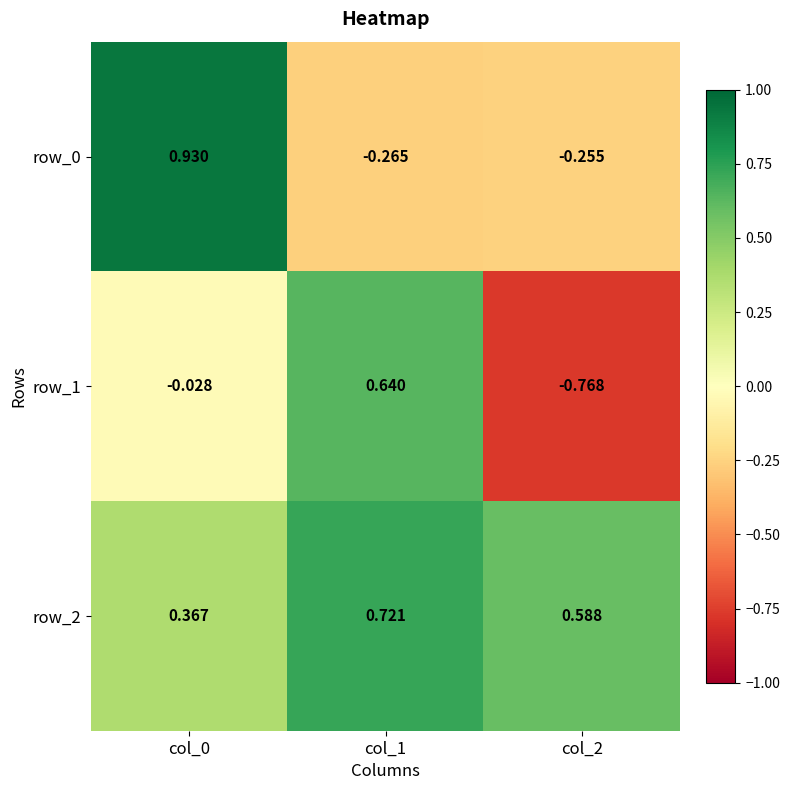

What is the difference between the maximum and second lowest values in the row_2 series?

0.1